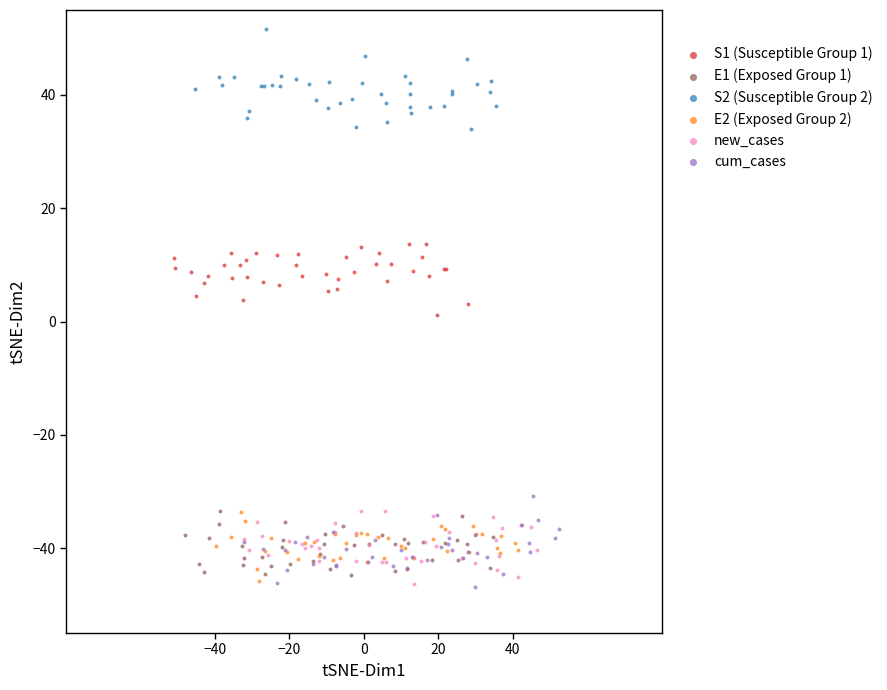

What are all the series names shown in the legend?

S1 (Susceptible Group 1), E1 (Exposed Group 1), S2 (Susceptible Group 2), E2 (Exposed Group 2), new_cases, cum_cases